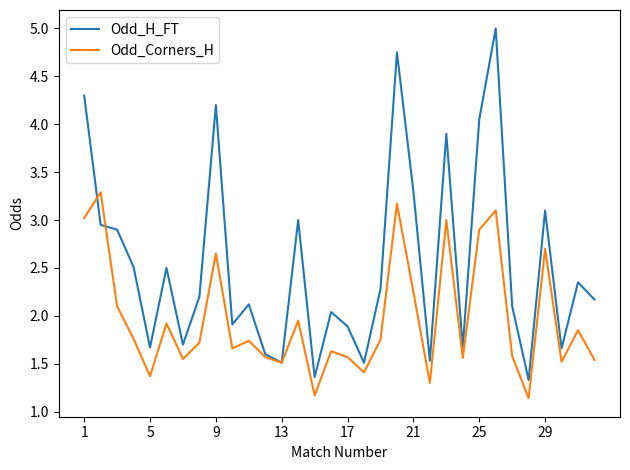

How many interior local valleys does the Odd_H_FT series have?

10